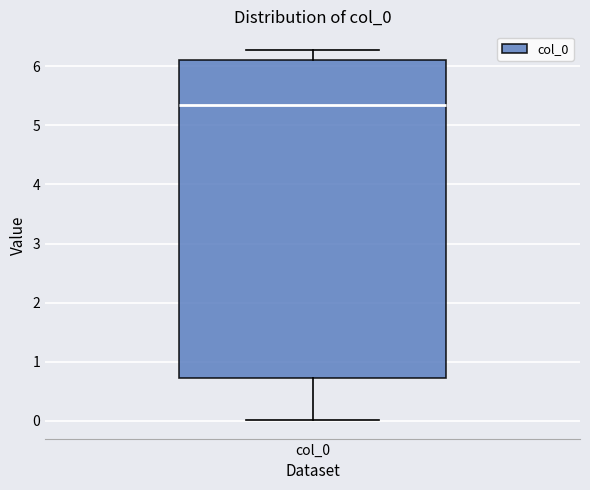

Read this box plot against the y-axis: the position of the median line, the range covered by the box, and the ends of both whiskers. The values are not printed on the chart, so give them approximately, as read against the axis.

median 5.4, box 0.7 to 6.1, whiskers 0.0 to 6.3